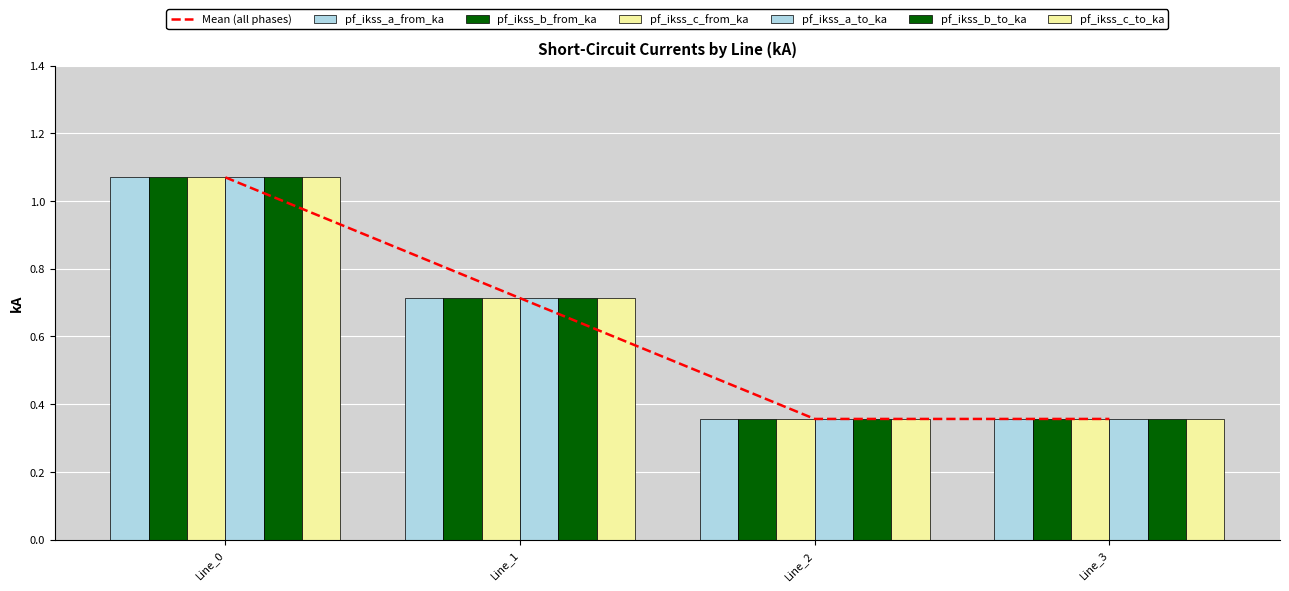

The value of pf_ikss_b_to_ka at Line_3 is 0.5. True or false?

False